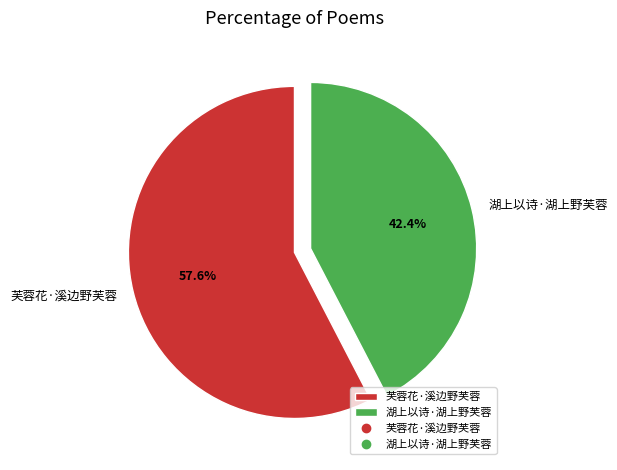

Rank the categories by value from lowest to highest.

湖上以诗·湖上野芙蓉, 芙蓉花·溪边野芙蓉